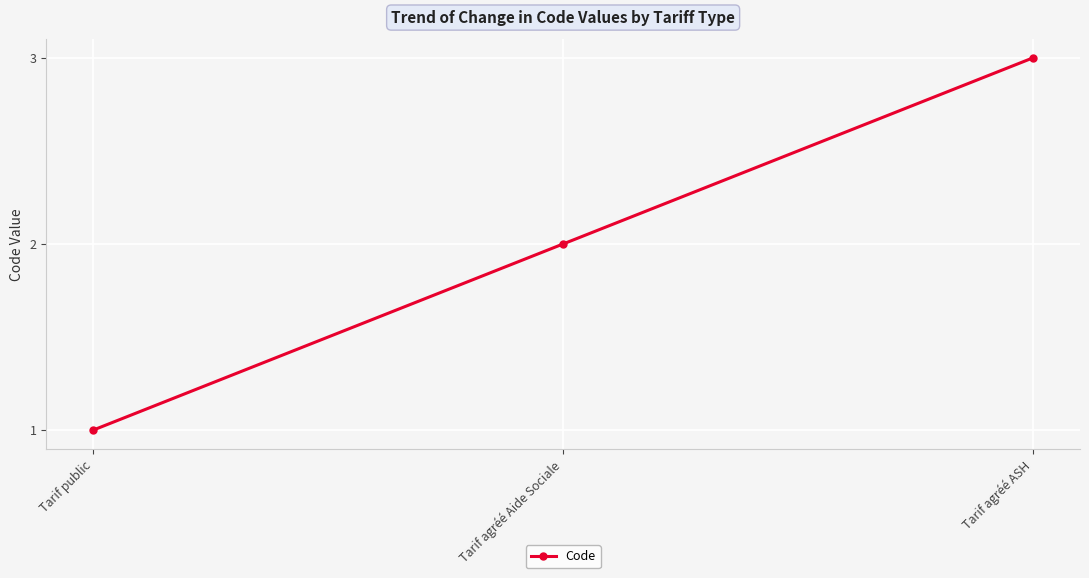

What is the difference between the values at Tarif agréé ASH and Tarif agréé Aide Sociale?

1